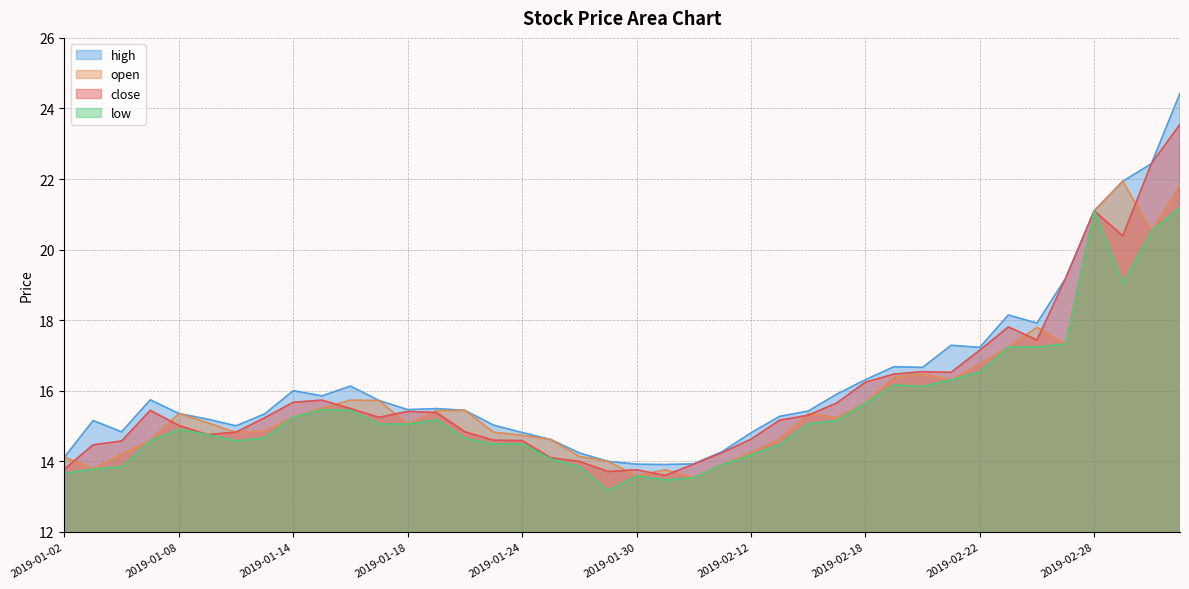

What are all the series names shown in the legend?

high, open, close, low